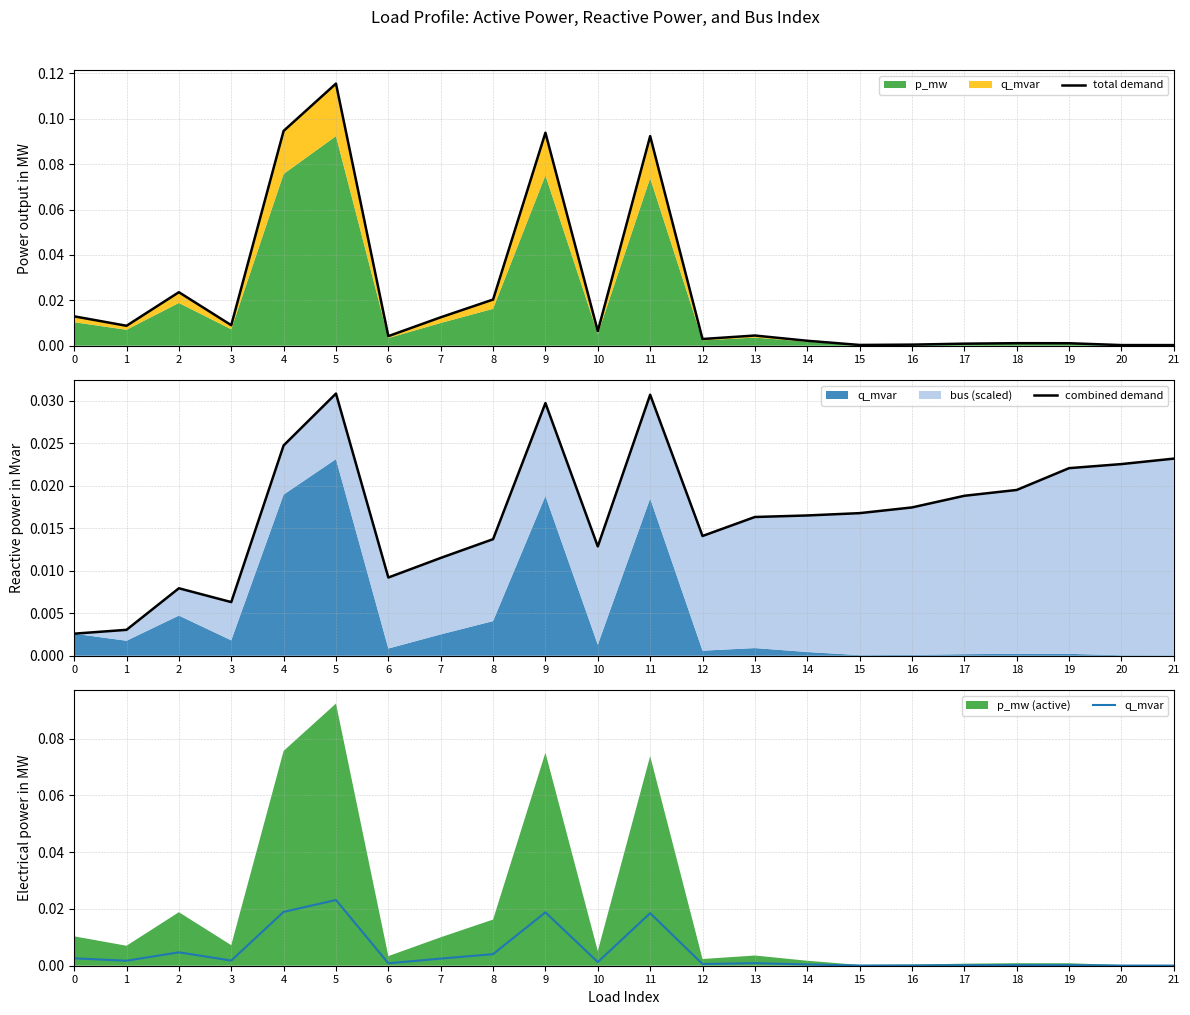

Which label corresponds to the largest value in the chart?

5